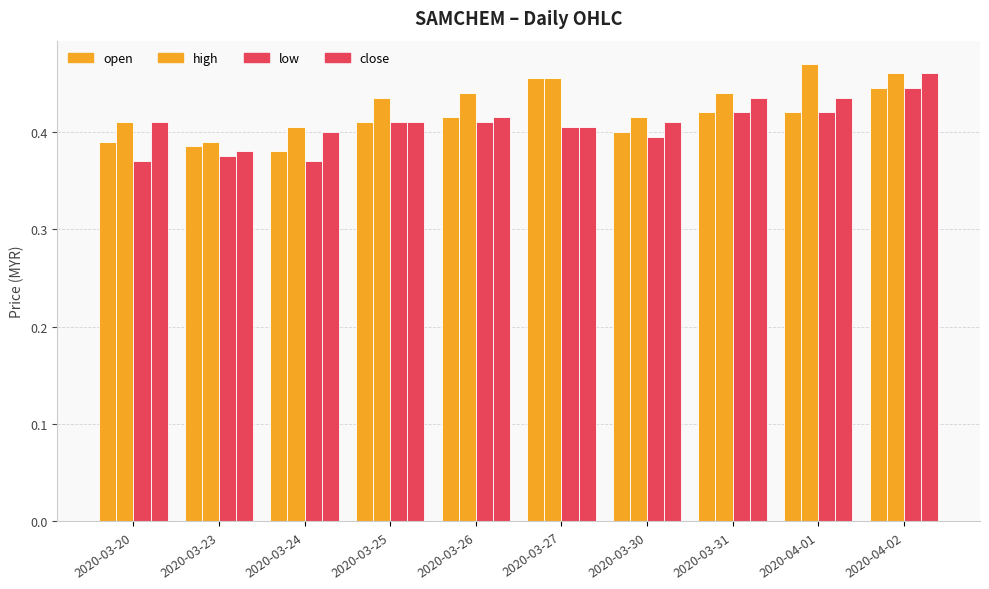

Reading left to right, transcribe all the data shown in this chart.

open: 0.4	0.4	0.4	0.4	0.4	0.5	0.4	0.4	0.4	0.4
high: 0.4	0.4	0.4	0.4	0.4	0.5	0.4	0.4	0.5	0.5
low: 0.4	0.4	0.4	0.4	0.4	0.4	0.4	0.4	0.4	0.4
close: 0.4	0.4	0.4	0.4	0.4	0.4	0.4	0.4	0.4	0.5